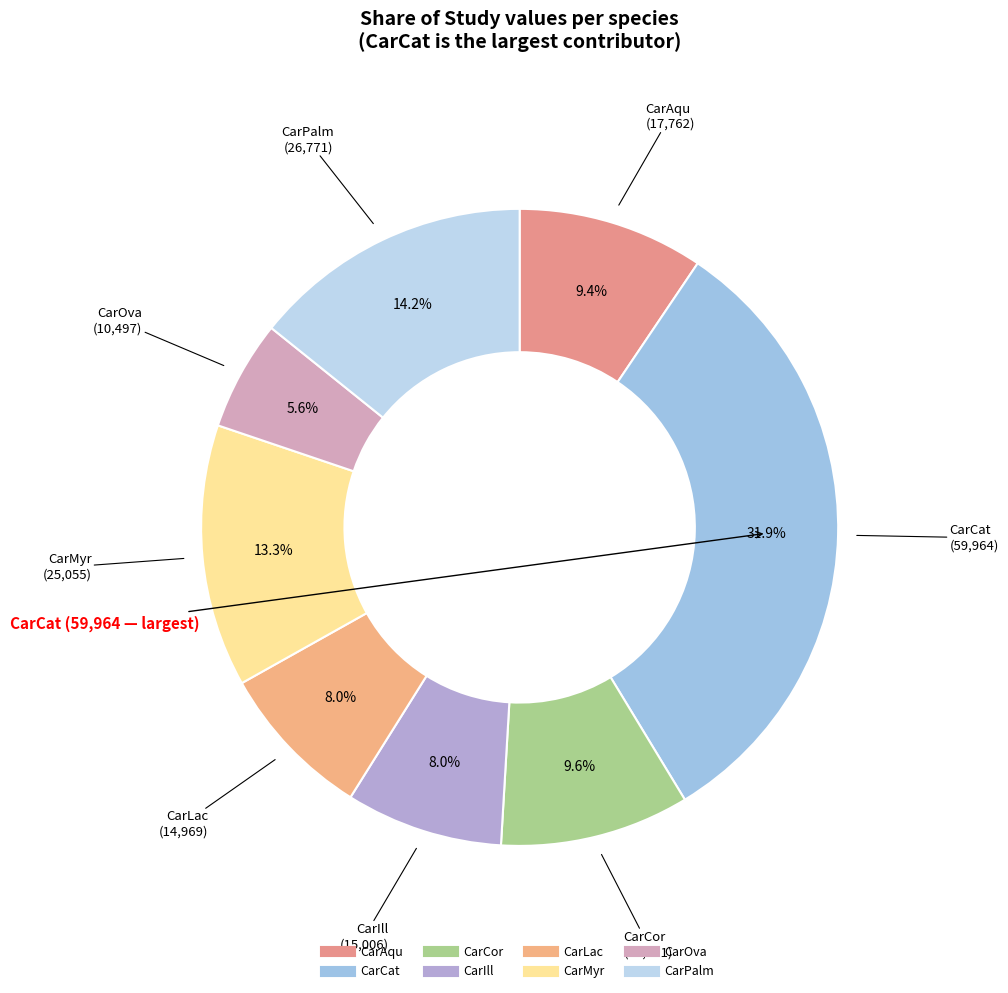

To the nearest percent, what is the difference between the largest and smallest slice percentages?

26%